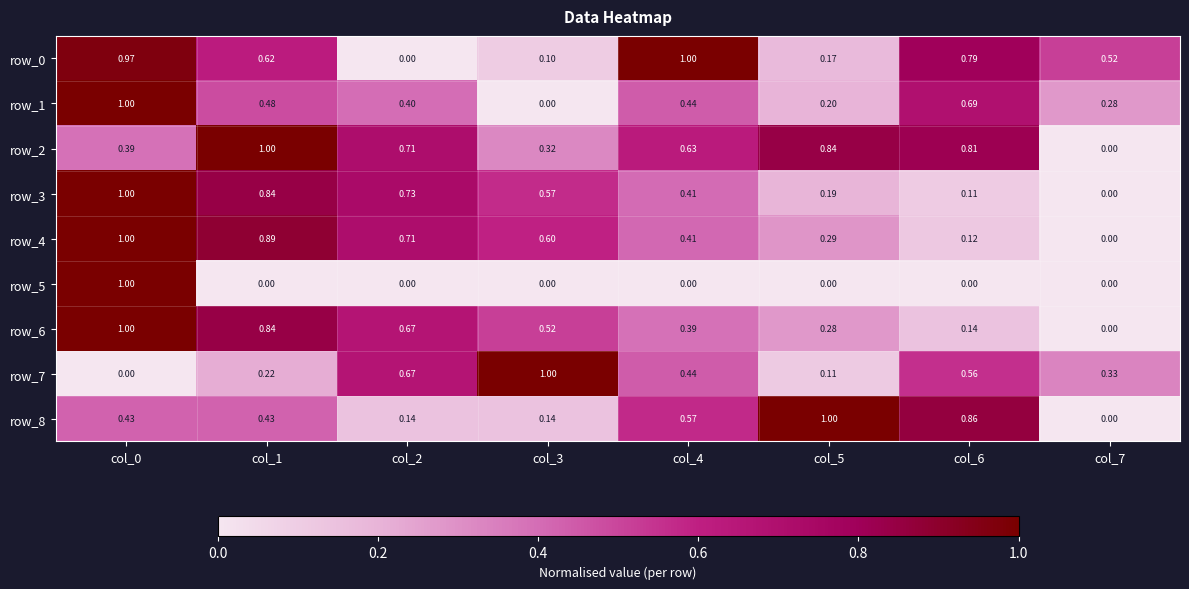

Is the value of row_6 at col_2 greater than the value of row_1 at col_6?

No